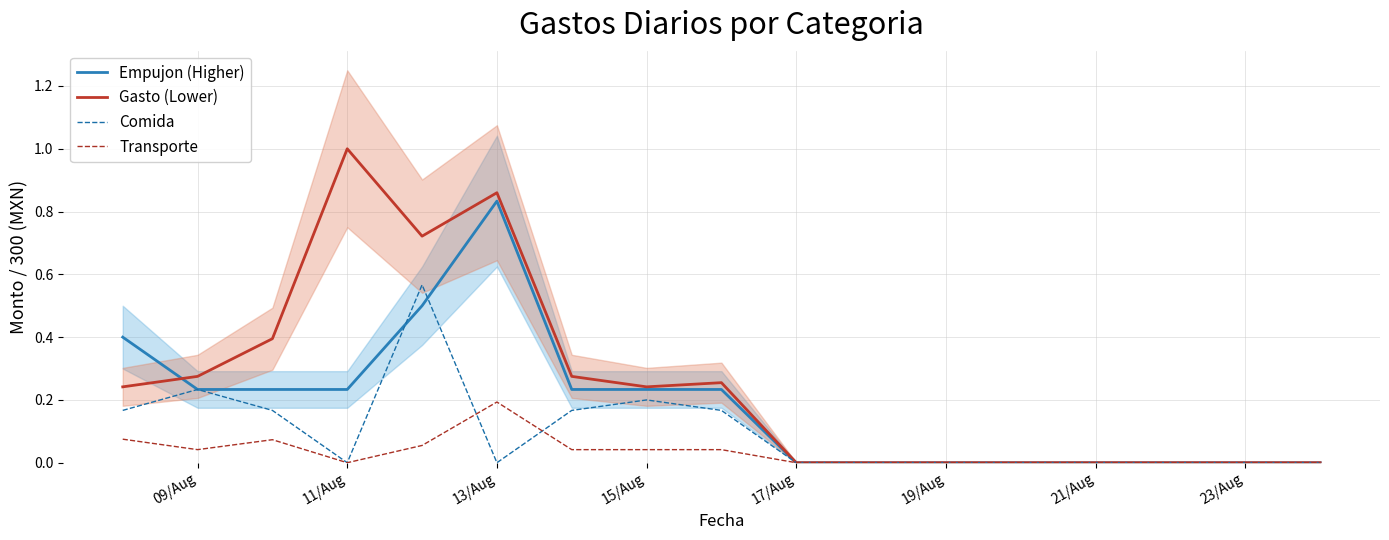

Is it true that Empujon (Higher) equals 0.3 at 11/Aug?

False